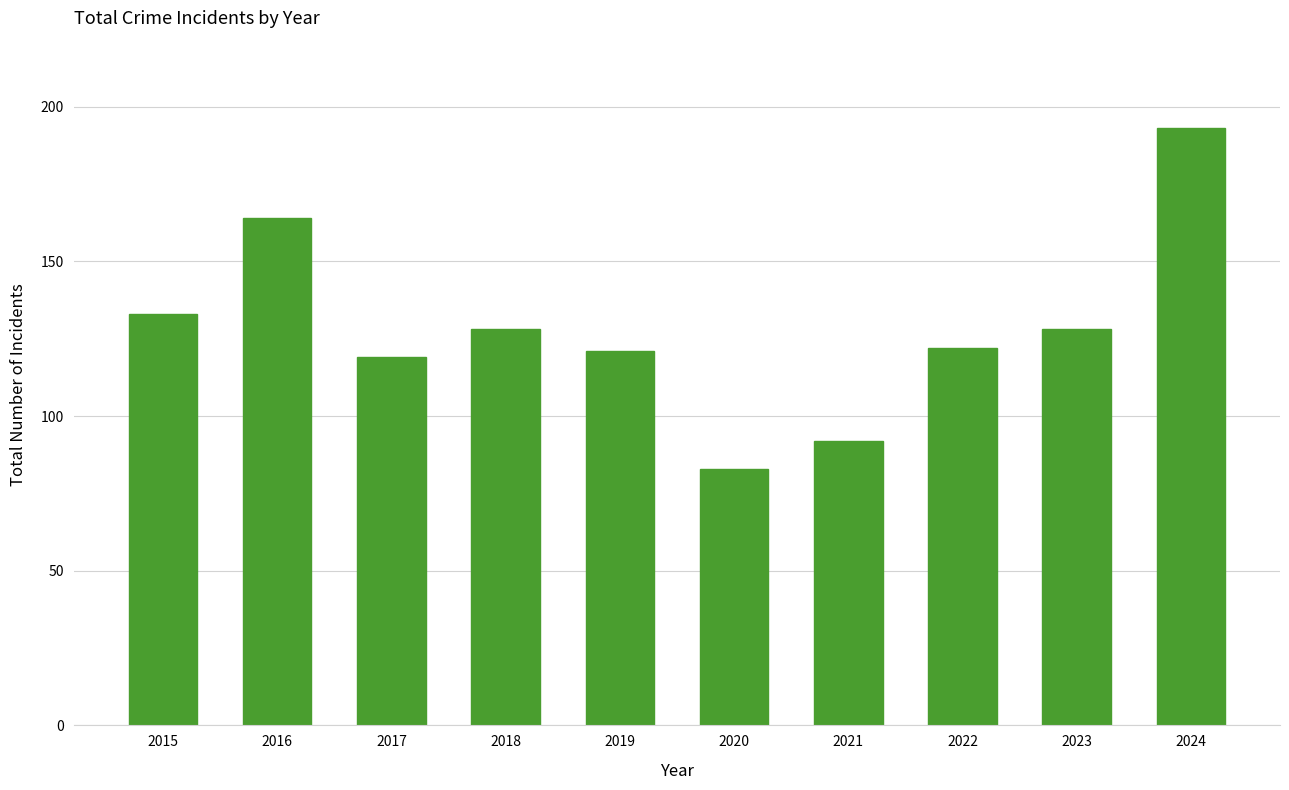

Is it true that the value at 2021 is 144?

False